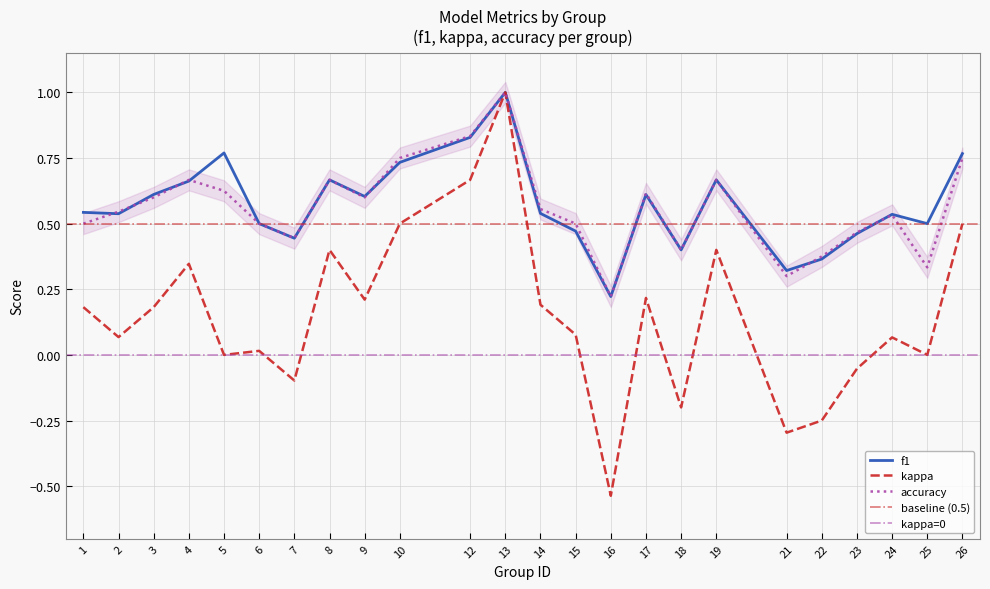

What is the minimum value shown in the chart?

-0.5